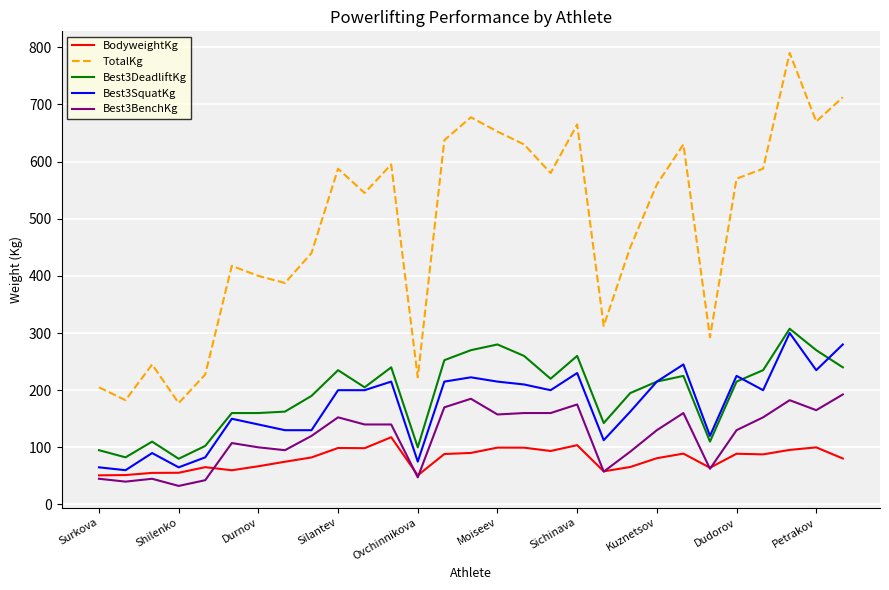

How many lines are shown in the chart?

5